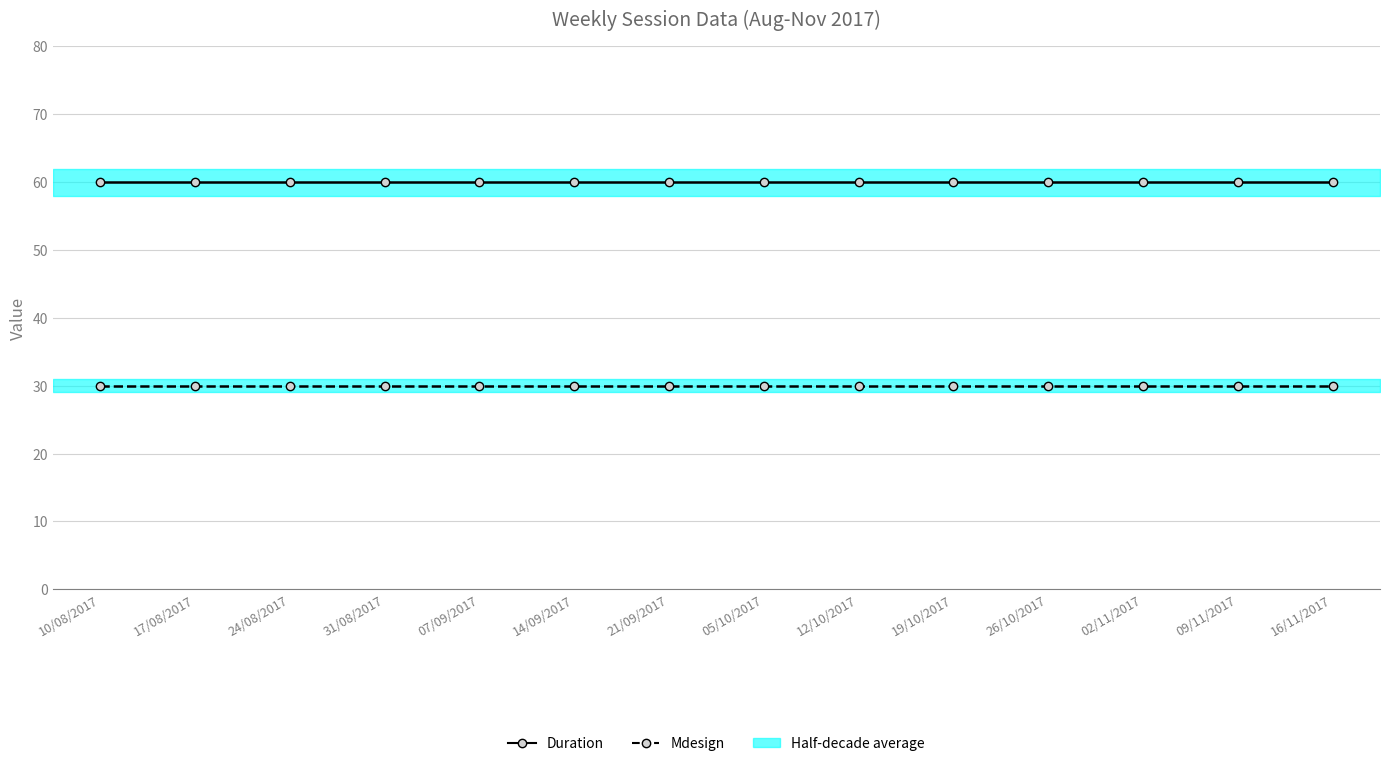

True or false: Duration has more than 0 interior local peaks.

False